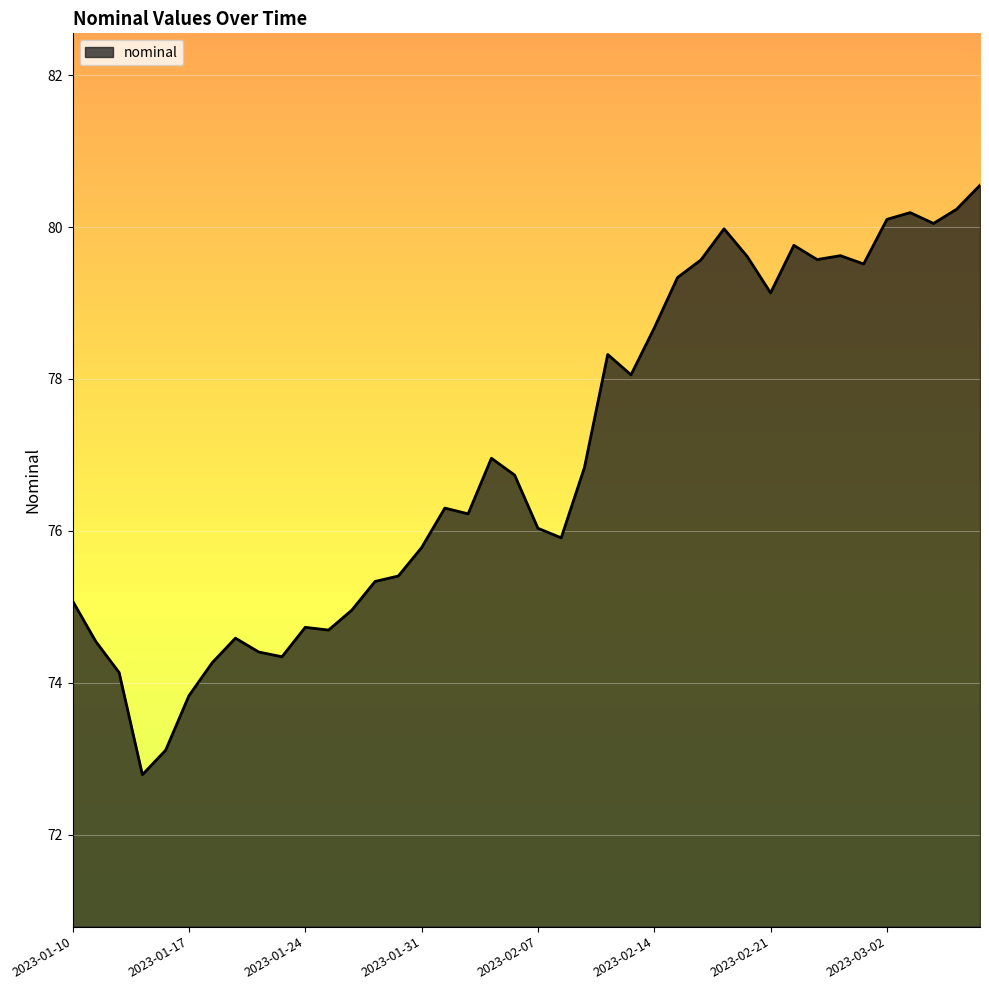

What is the difference between the maximum and minimum values?

7.8